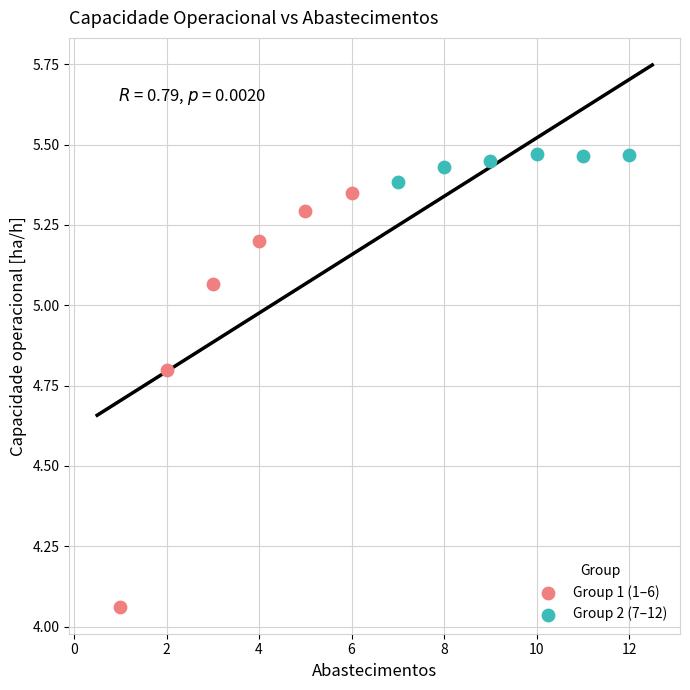

Which series contains the highest Y value?

Group 2 (7–12)